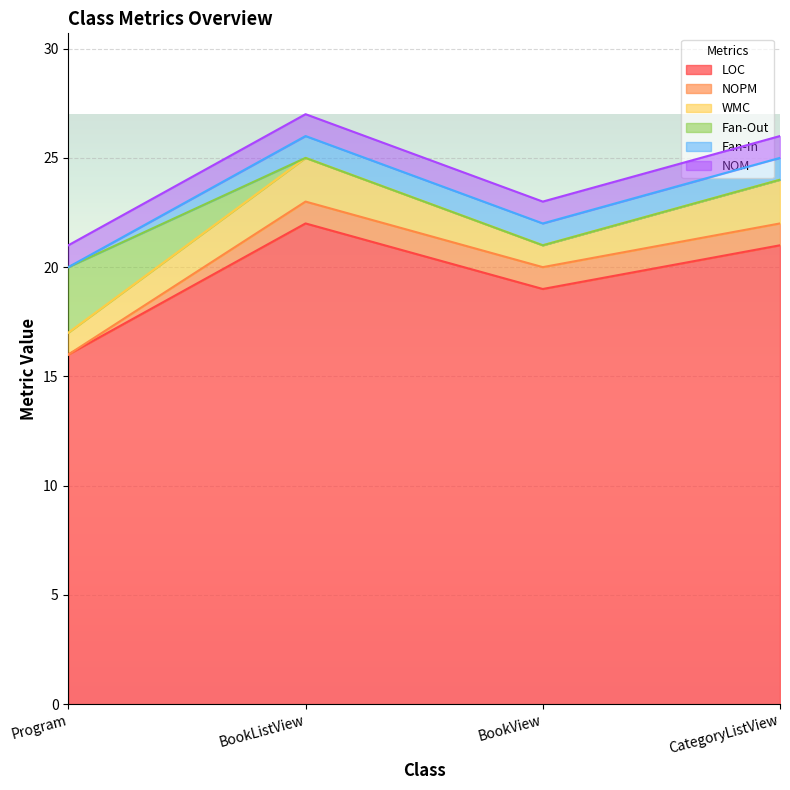

Is the value of Fan-Out at BookView greater than the value of WMC at BookView?

No